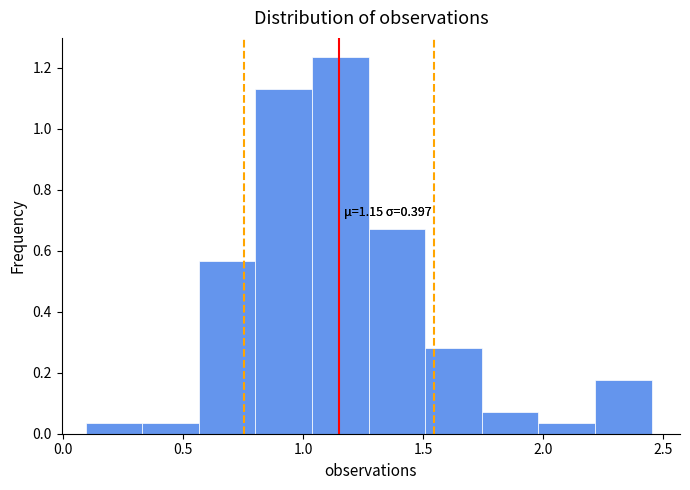

Over which range of the x-axis is the bar tallest?

1.05 to 1.25